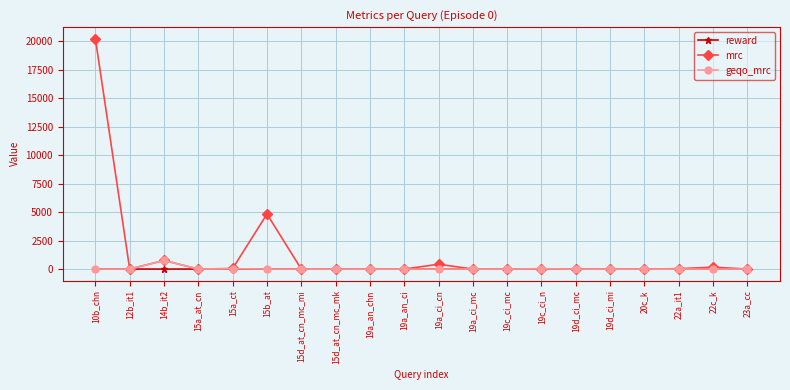

How many data points in mrc are less than 4?

10